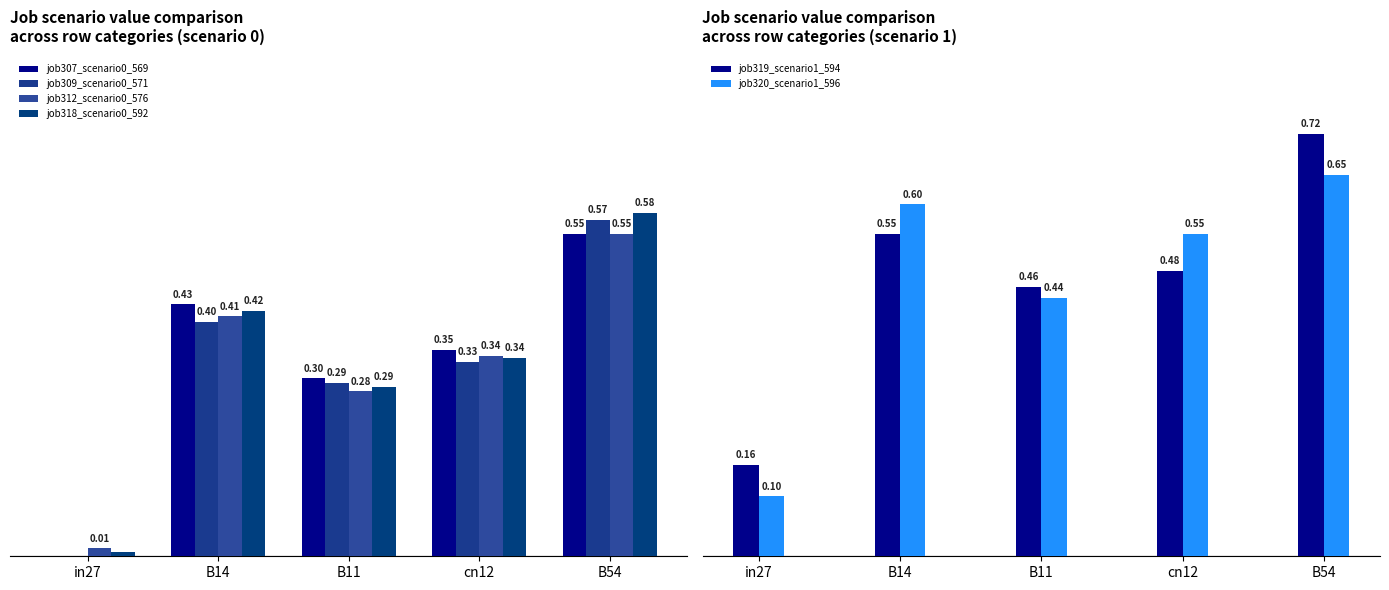

What is the maximum value shown in the chart?

0.7